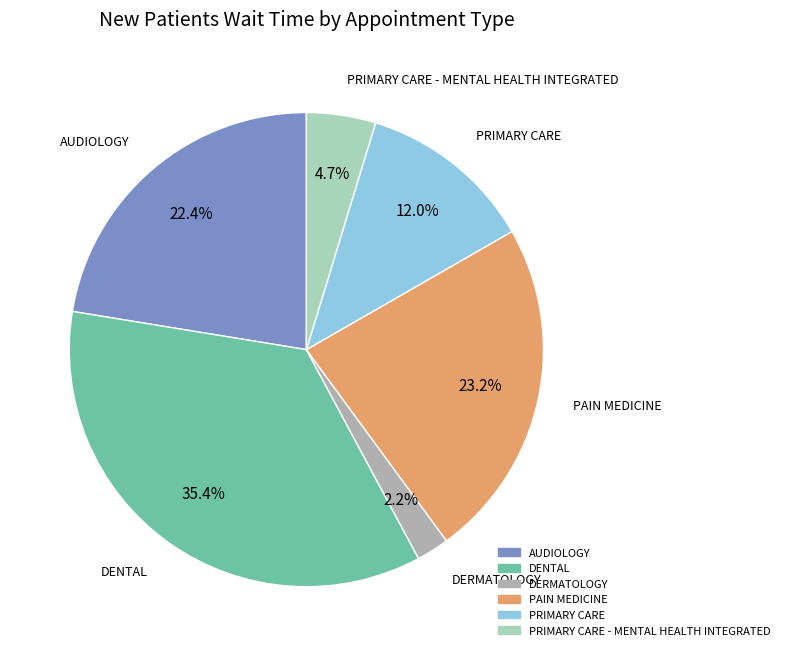

How many segments does this pie chart have?

6